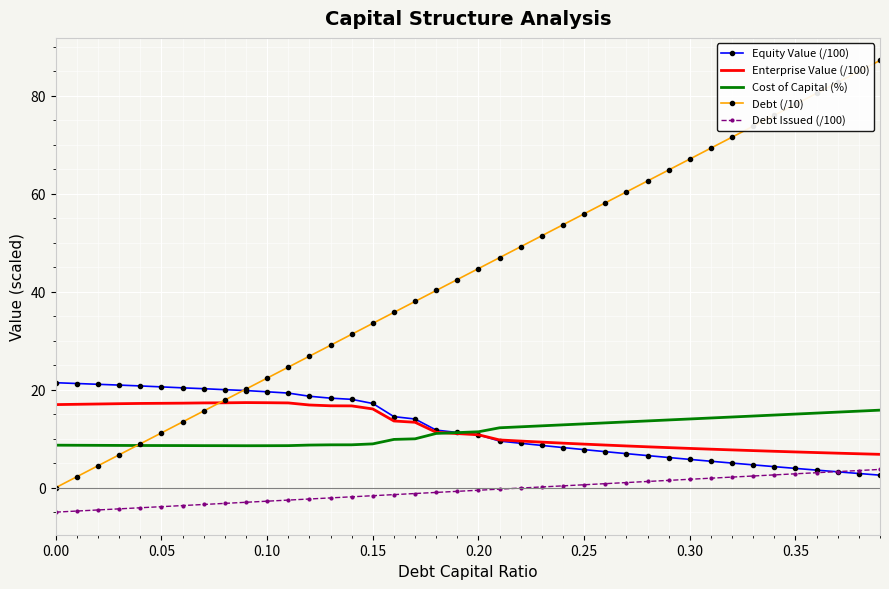

How many intersections are there between Equity Value (/100) and Debt Issued (/100)?

1